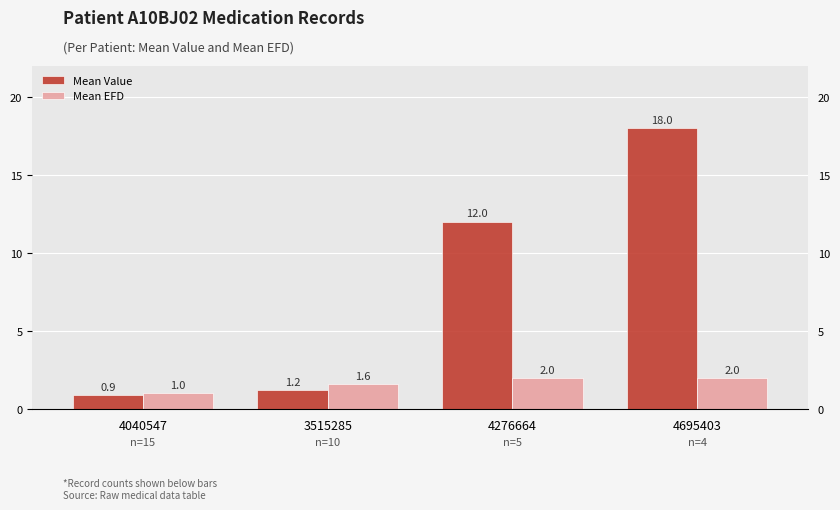

What is the average value of the Mean Value series?

8.0